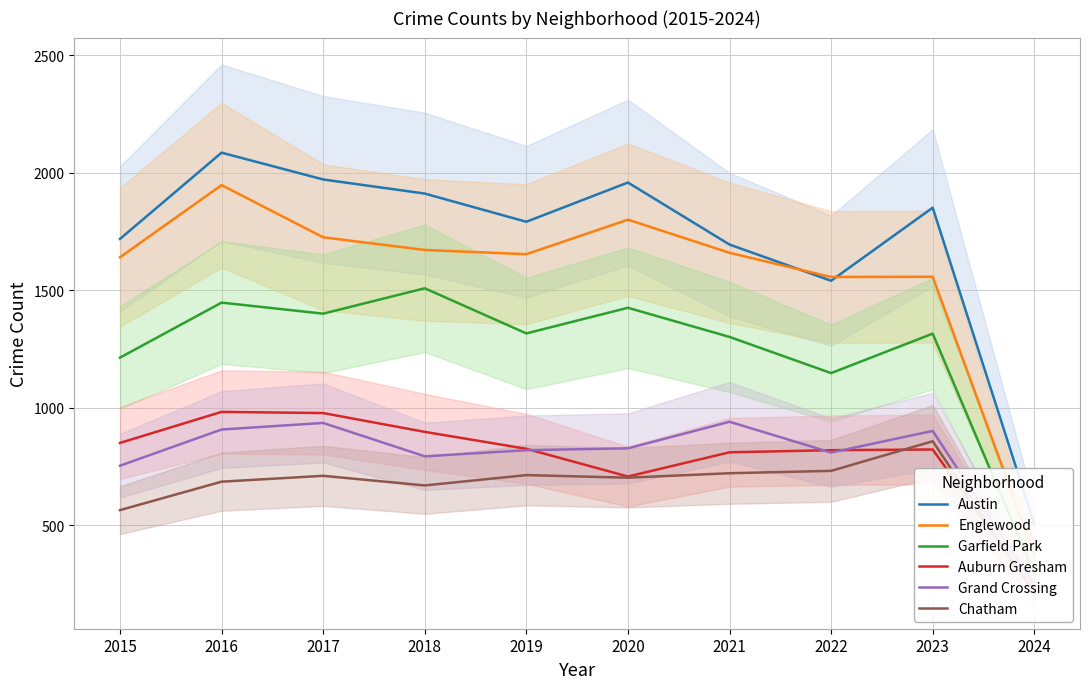

What is the highest value of the Chatham series?

858